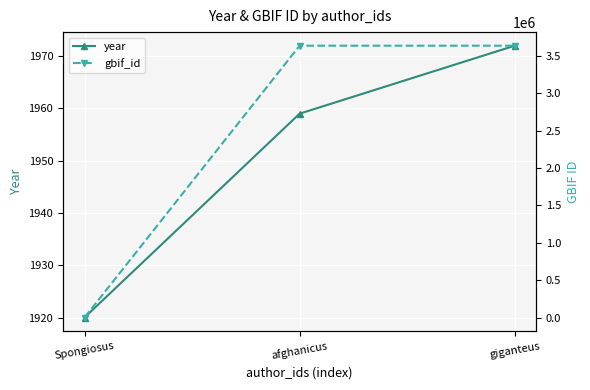

What is the difference between the maximum and second lowest values in the year series?

13